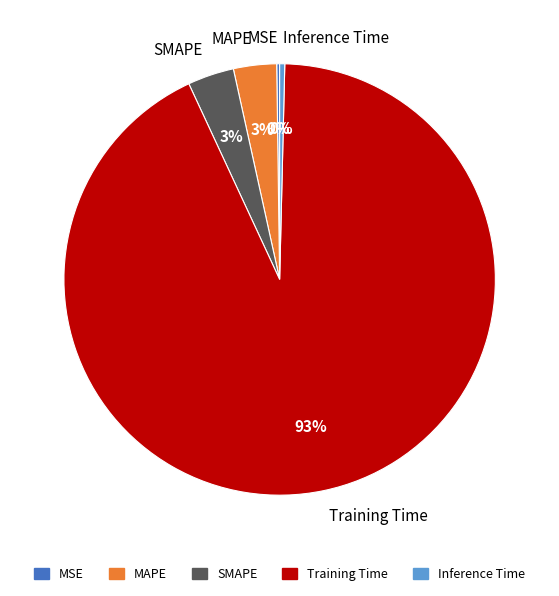

To the nearest percent, what percentage of the pie is MAPE?

3%